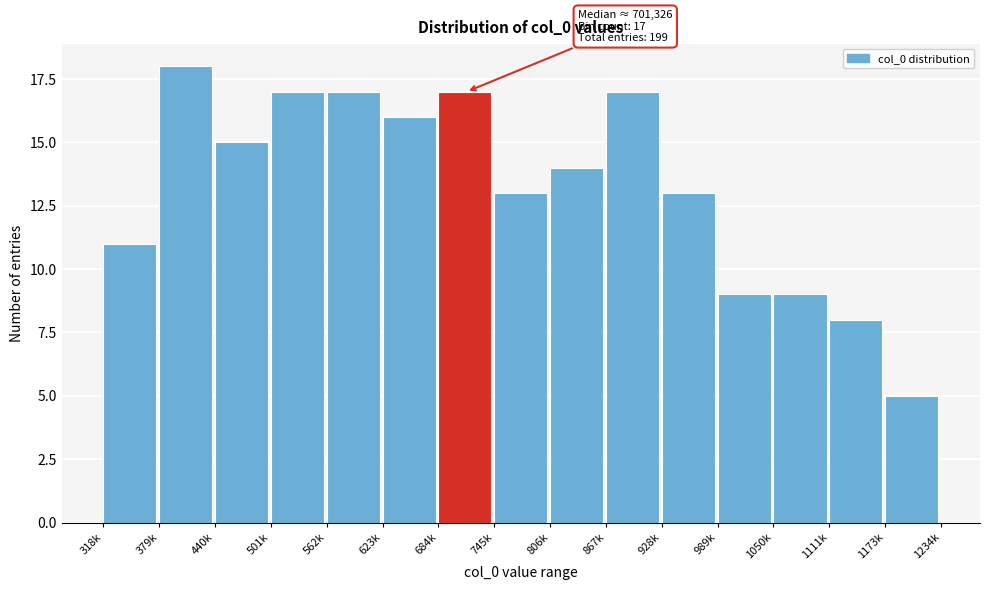

Reading left to right, extract all data points from this chart.

318k=11	379k=18	440k=15	501k=17	562k=17	623k=16	684k=17	745k=13	806k=14	867k=17	928k=13	989k=9	1050k=9	1111k=8	1173k=5